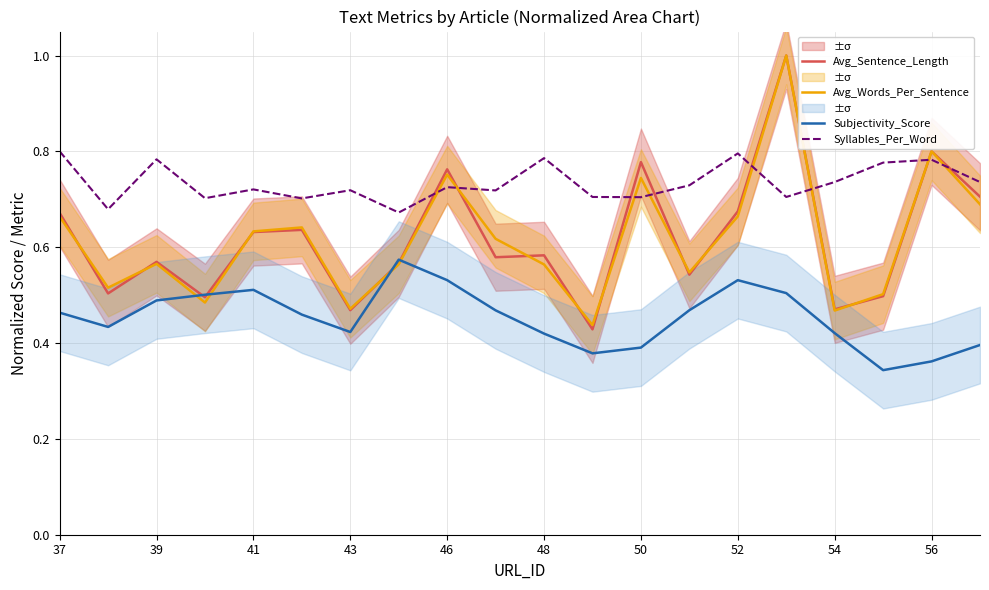

After their last crossing, which series has the higher values: Syllables_Per_Word or Avg_Words_Per_Sentence?

Syllables_Per_Word